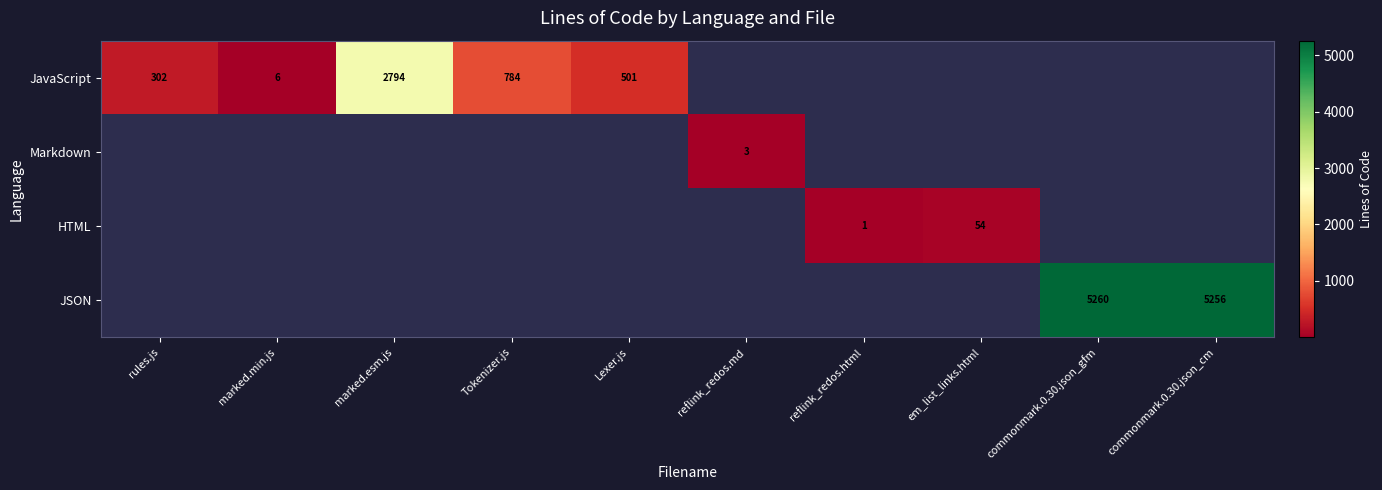

True or false: HTML has a value of 37 at em_list_links.html.

False